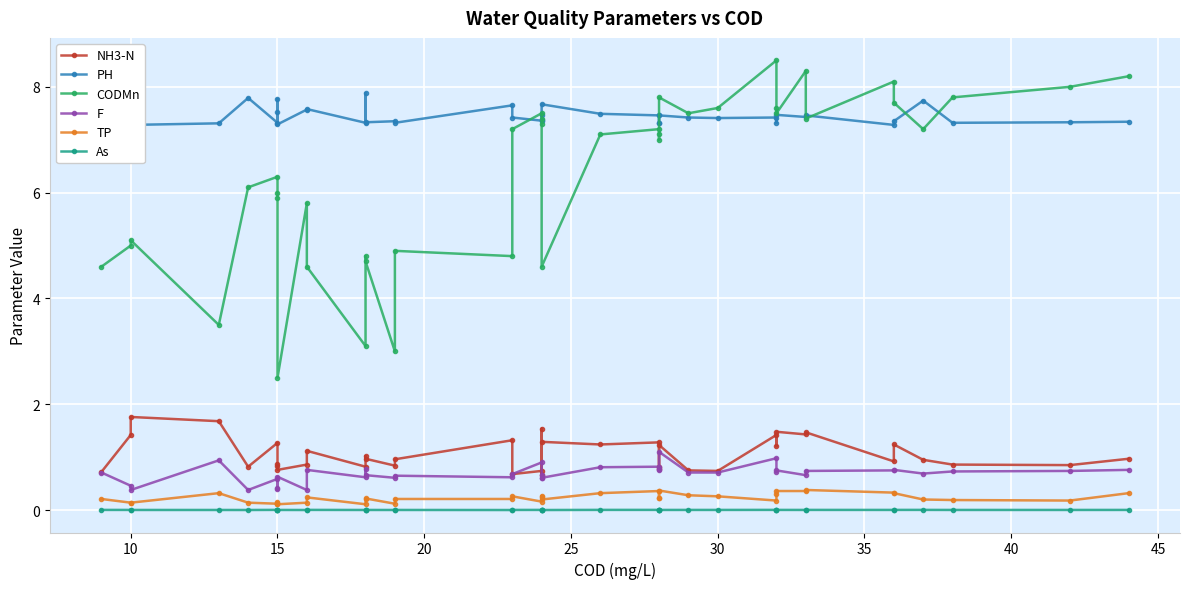

Which series has the widest spread of values?

CODMn